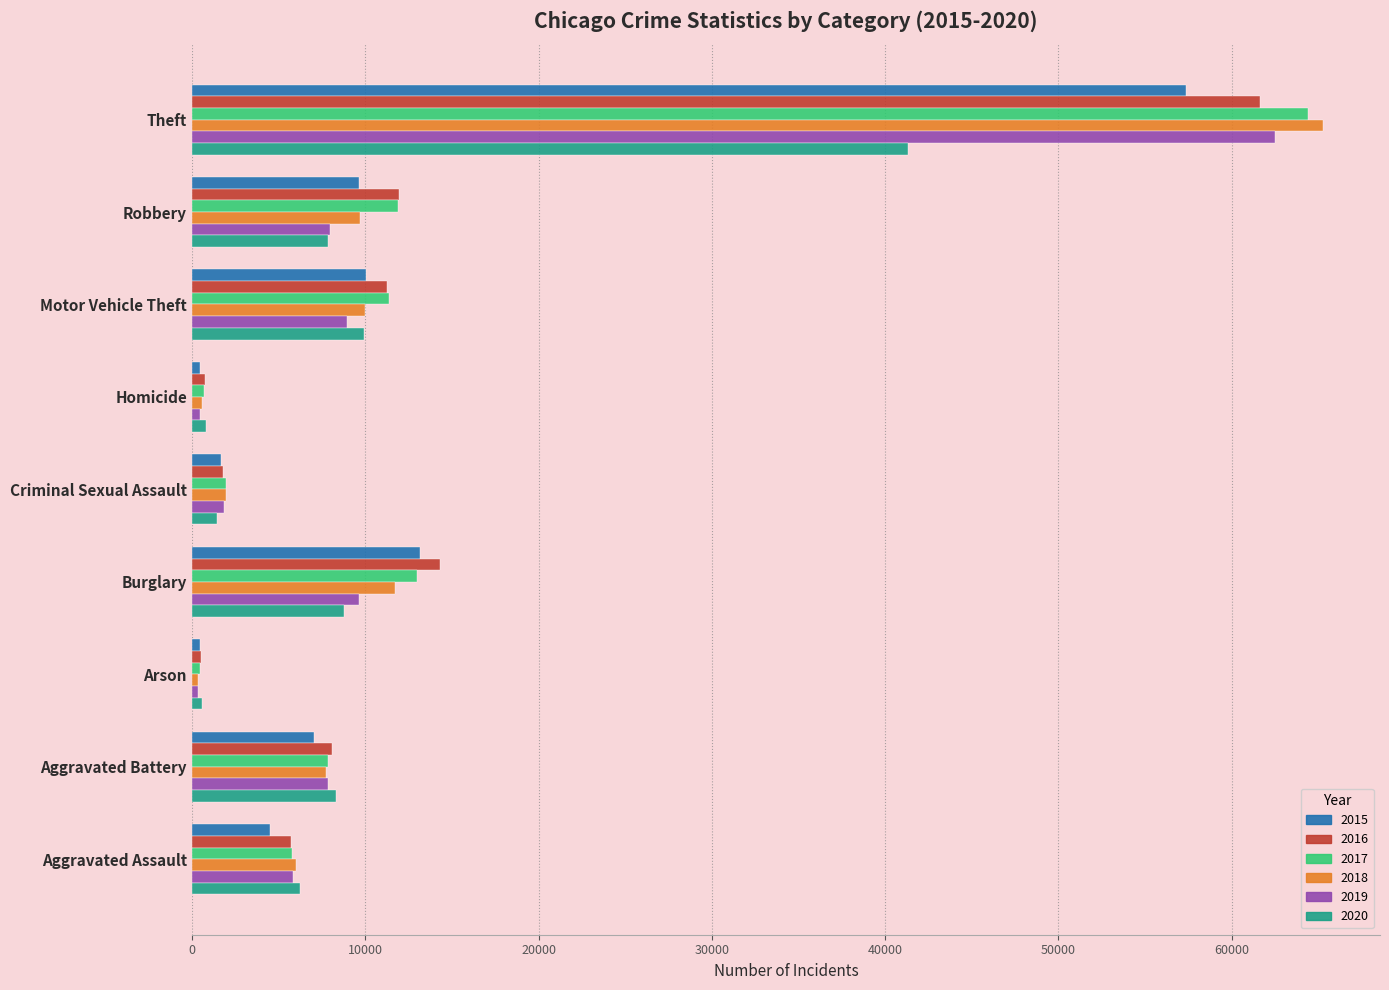

How many series are shown in this chart?

6